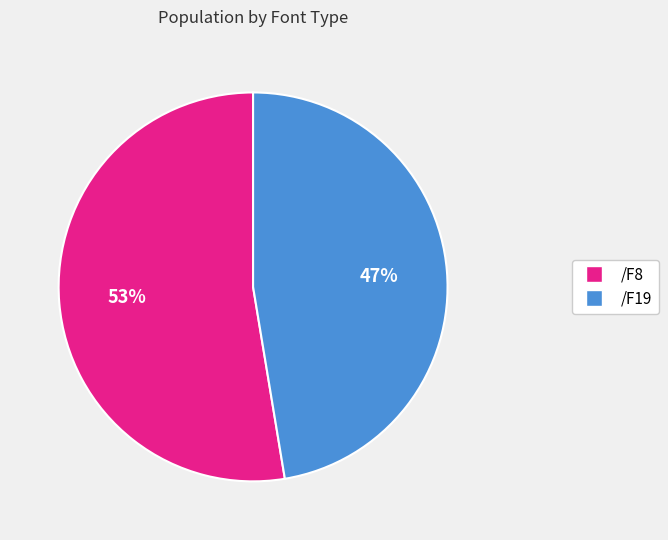

Which category has the biggest portion of the pie?

/F8